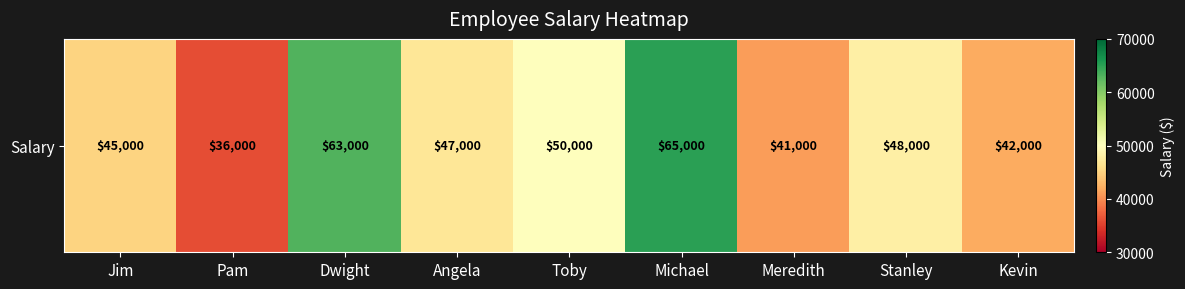

Where does the data first go above 47000?

Dwight